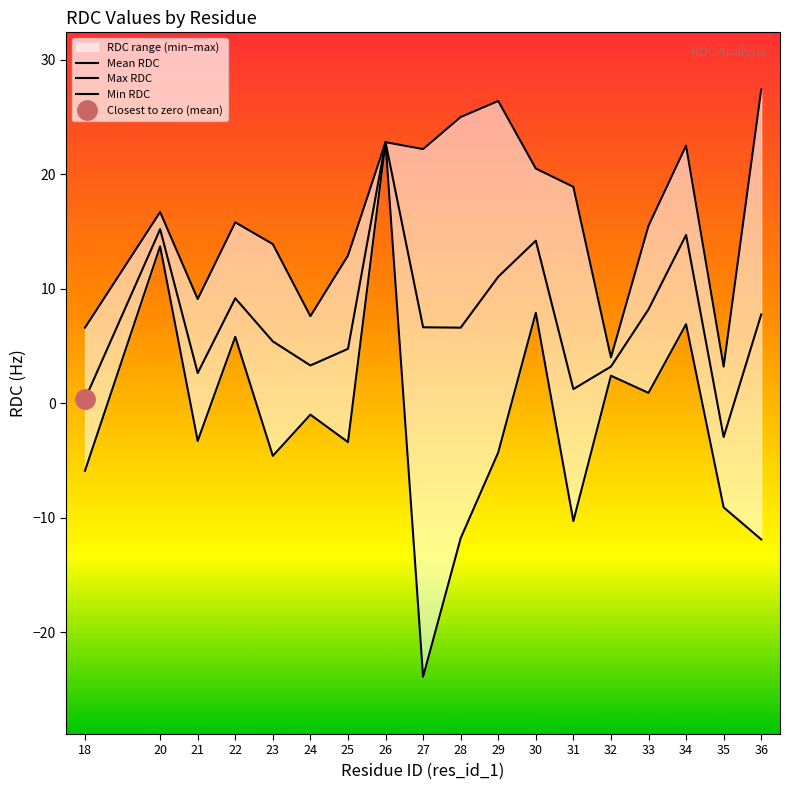

Is it true that Min RDC equals -10.3 at 31?

True